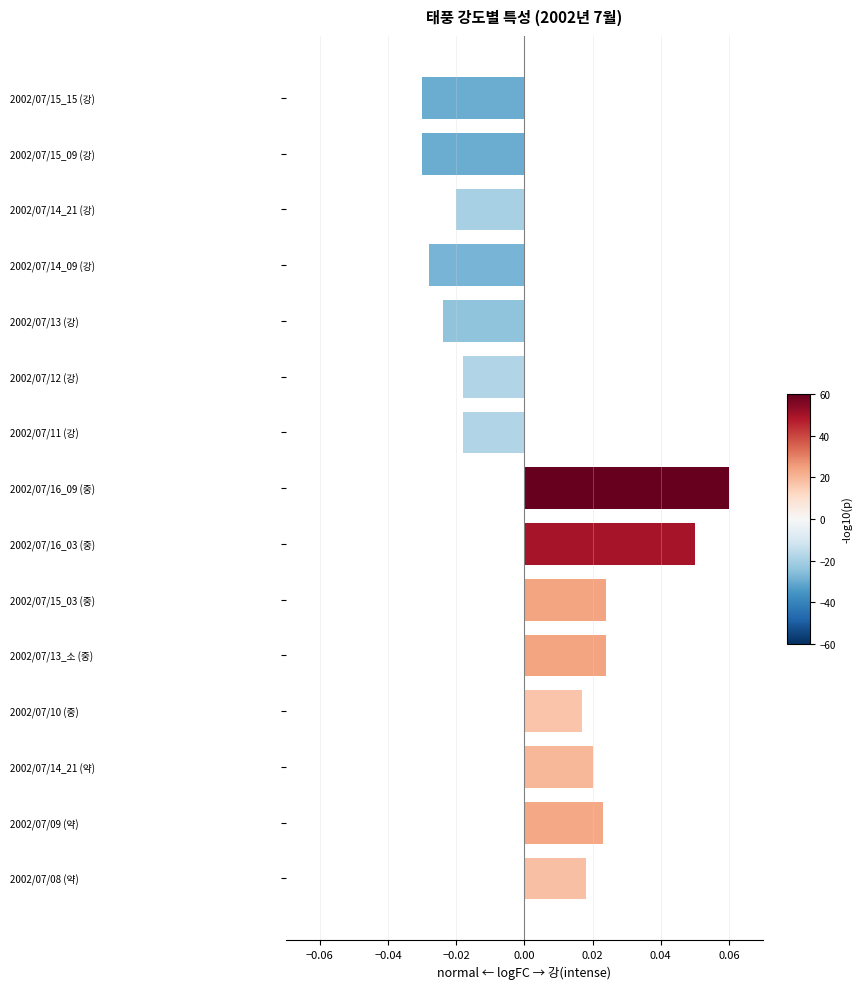

Which label corresponds to the largest value in the chart?

2002/07/16_09 (중)